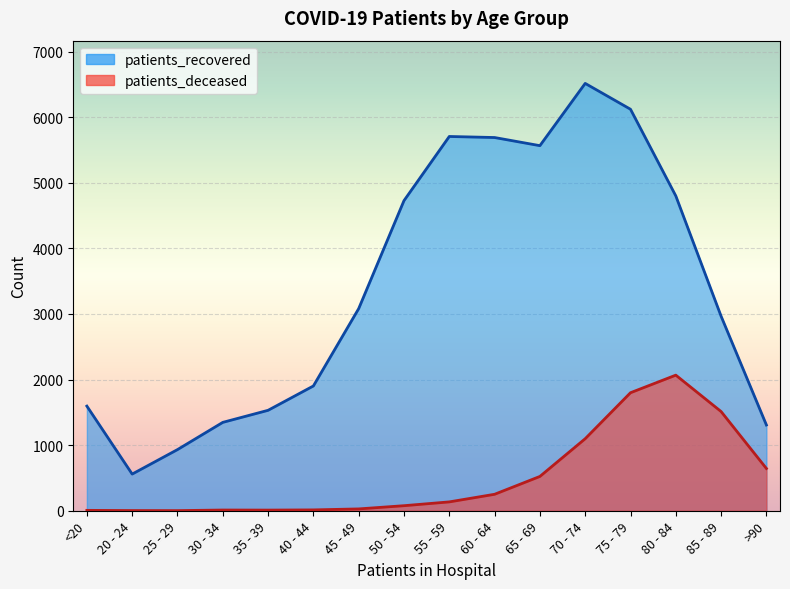

Which category has the highest value in the patients_deceased series?

80 - 84